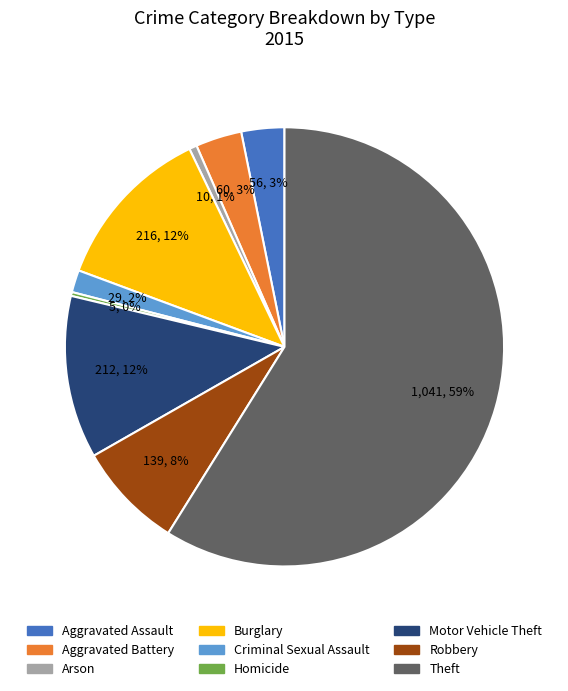

Between Burglary and Arson, which is larger?

Burglary